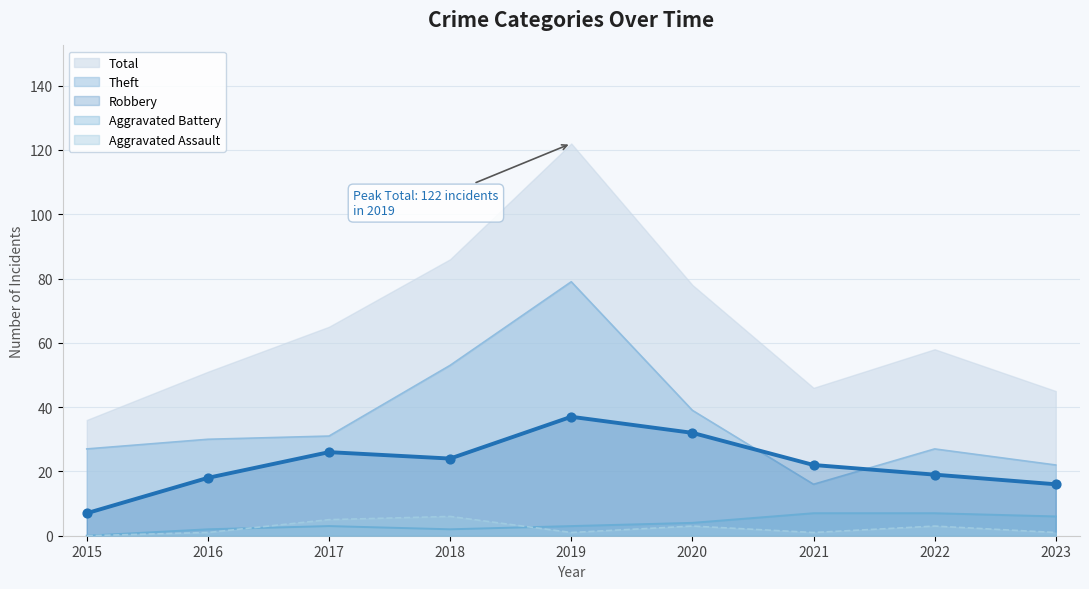

At how many categories does at least one series exceed 17?

9